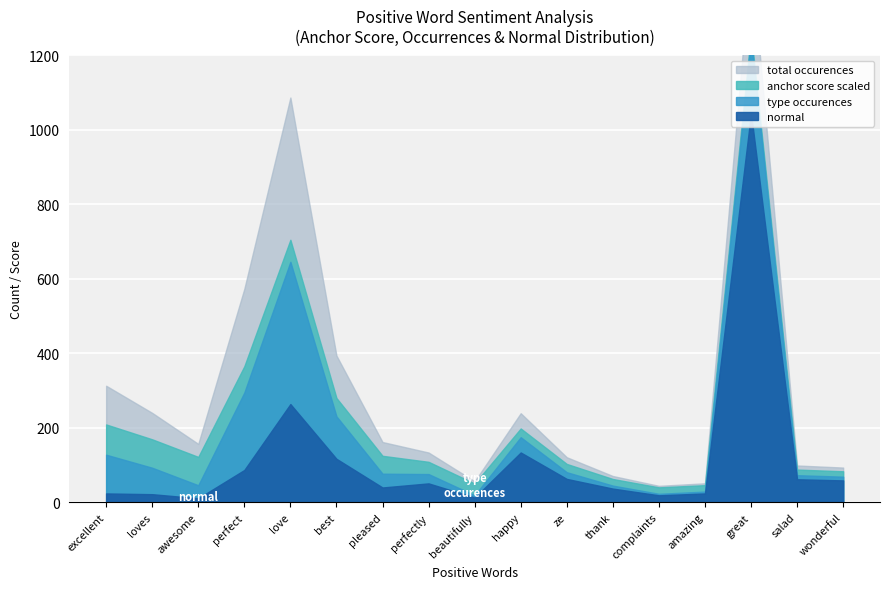

Which category has the lowest value in the type occurences series?

complaints